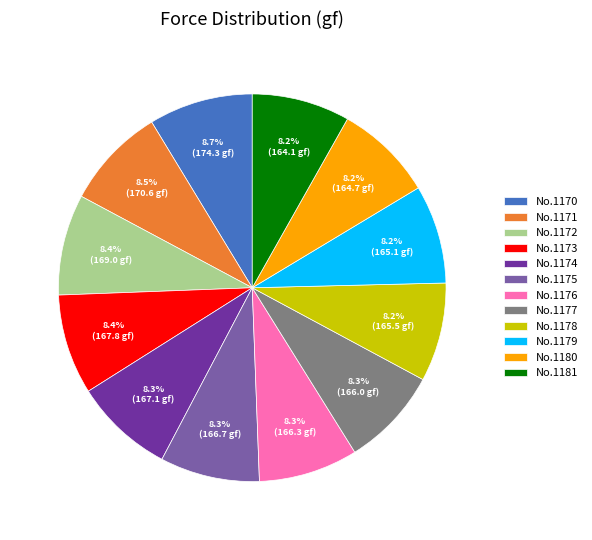

What percentage is NOT represented by No.1171?

91.5%